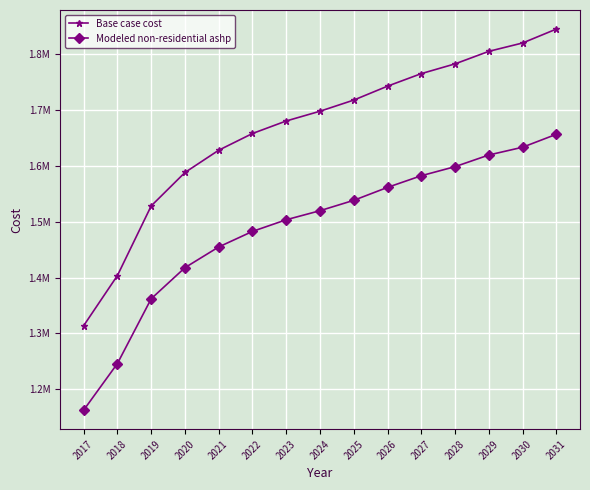

True or false: Modeled non-residential ashp has a value of 2863541.0 at 2031.

False